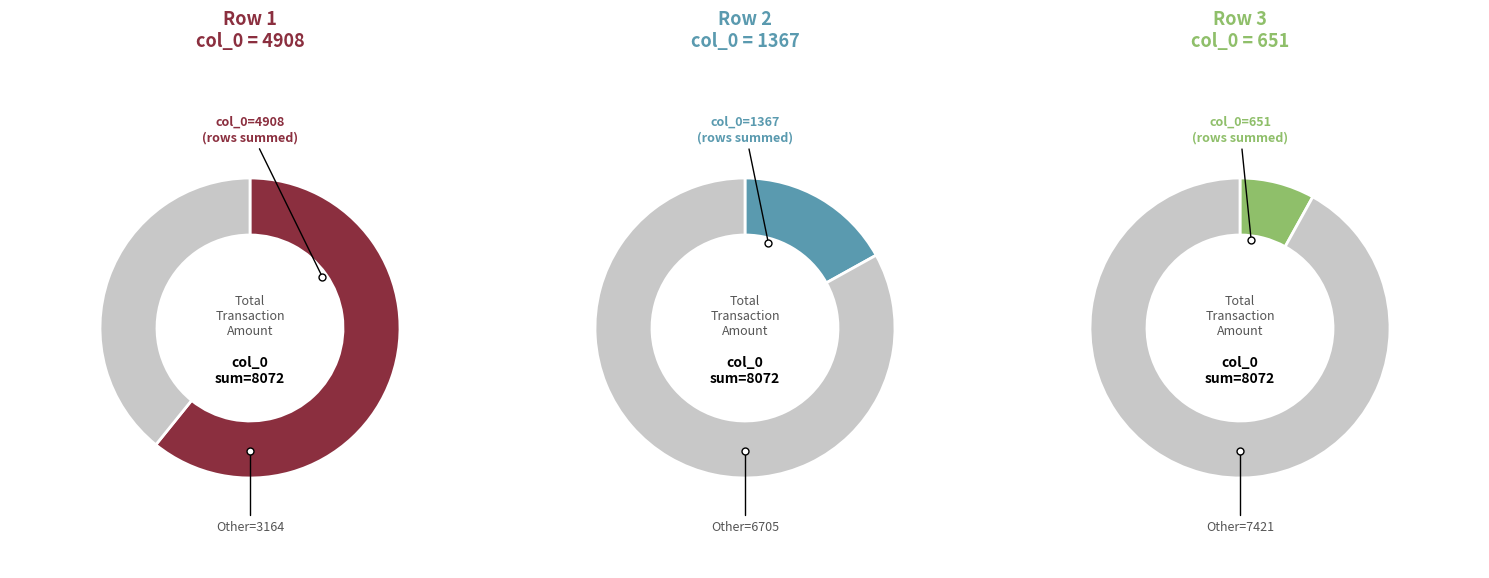

Is there a majority slice in this chart?

Yes